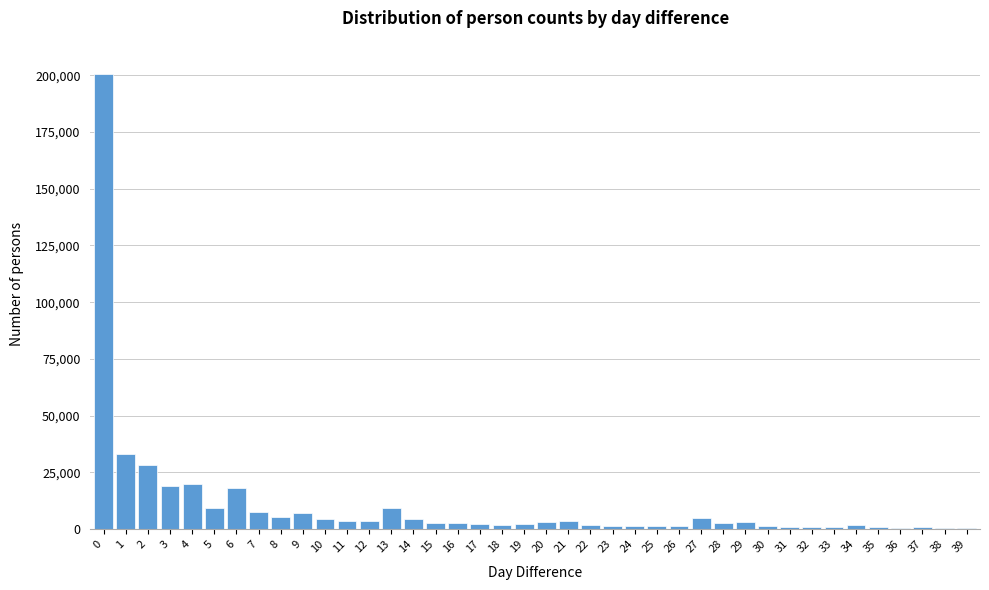

What is the difference between the maximum and minimum values?

199681